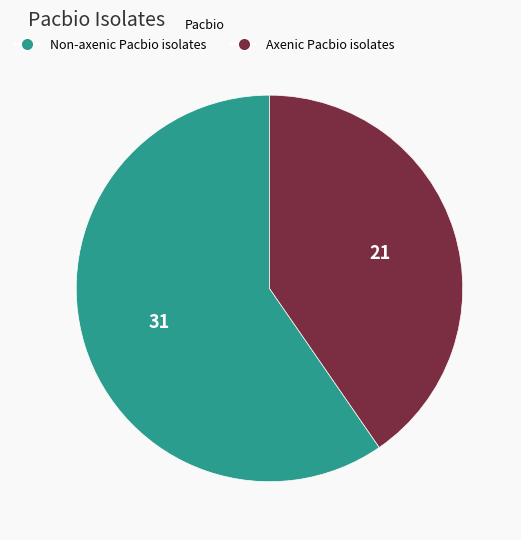

Between Axenic Pacbio isolates and Non-axenic Pacbio isolates, which is larger?

Non-axenic Pacbio isolates